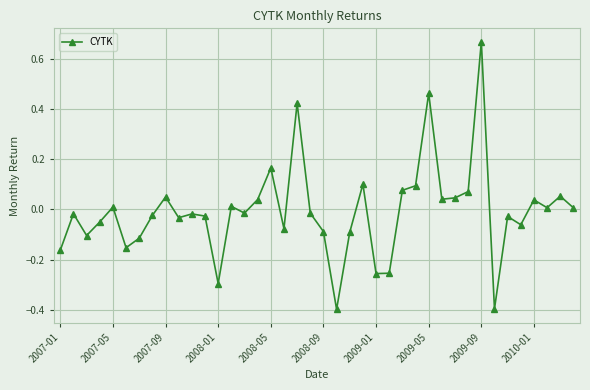

True or false: the data has more than 0 interior local peaks.

True